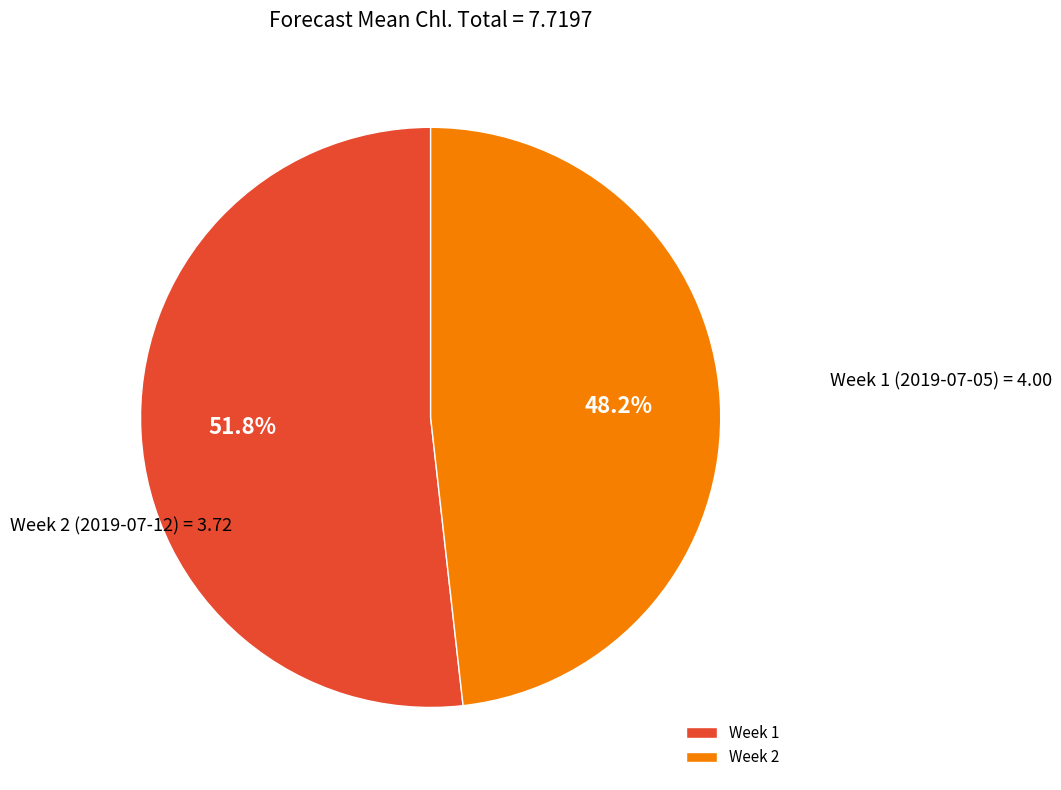

Rank the categories by value from highest to lowest.

Week 1, Week 2